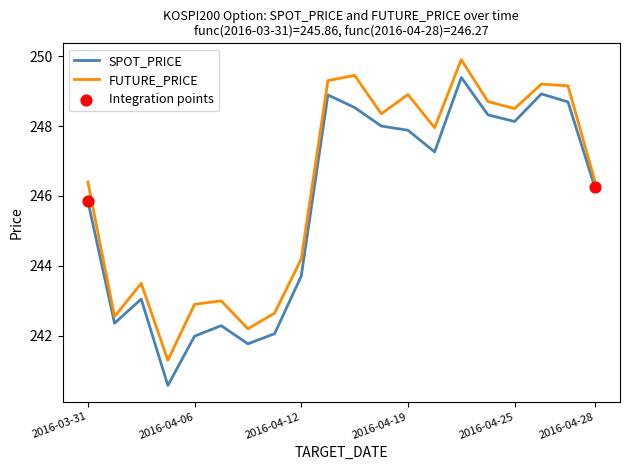

Which series has the largest total across all categories?

FUTURE_PRICE